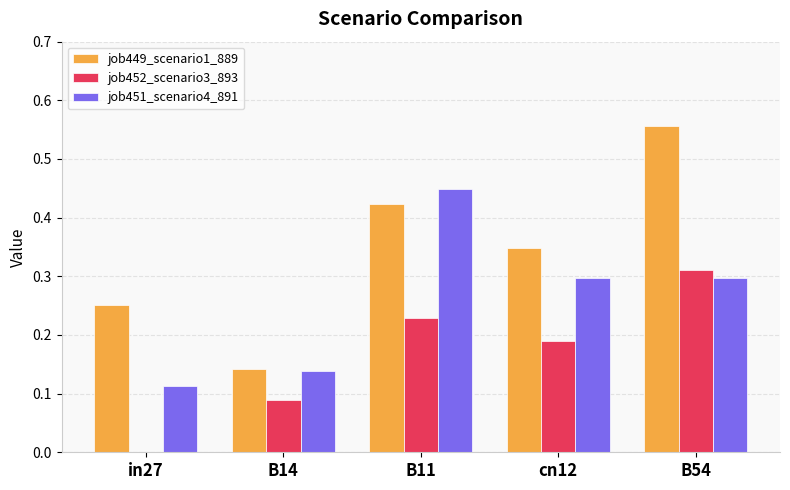

At which label is job452_scenario3_893 closest to 0?

in27